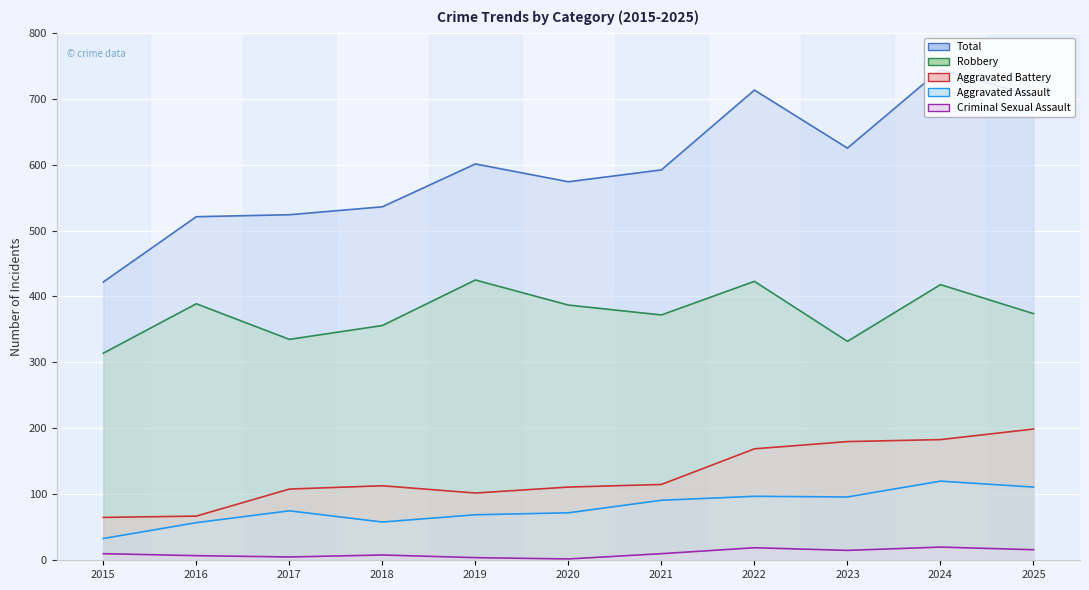

Reading right to left, transcribe all the data shown in this chart.

Aggravated Assault: 2025=111	2024=120	2023=96	2022=97	2021=91	2020=72	2019=69	2018=58	2017=75	2016=57	2015=33
Aggravated Battery: 2025=199	2024=183	2023=180	2022=169	2021=115	2020=111	2019=102	2018=113	2017=108	2016=67	2015=65
Criminal Sexual Assault: 2025=16	2024=20	2023=15	2022=19	2021=10	2020=2	2019=4	2018=8	2017=5	2016=7	2015=10
Robbery: 2025=374	2024=418	2023=332	2022=423	2021=372	2020=387	2019=425	2018=356	2017=335	2016=389	2015=314
Total: 2025=704	2024=744	2023=625	2022=713	2021=592	2020=574	2019=601	2018=536	2017=524	2016=521	2015=422